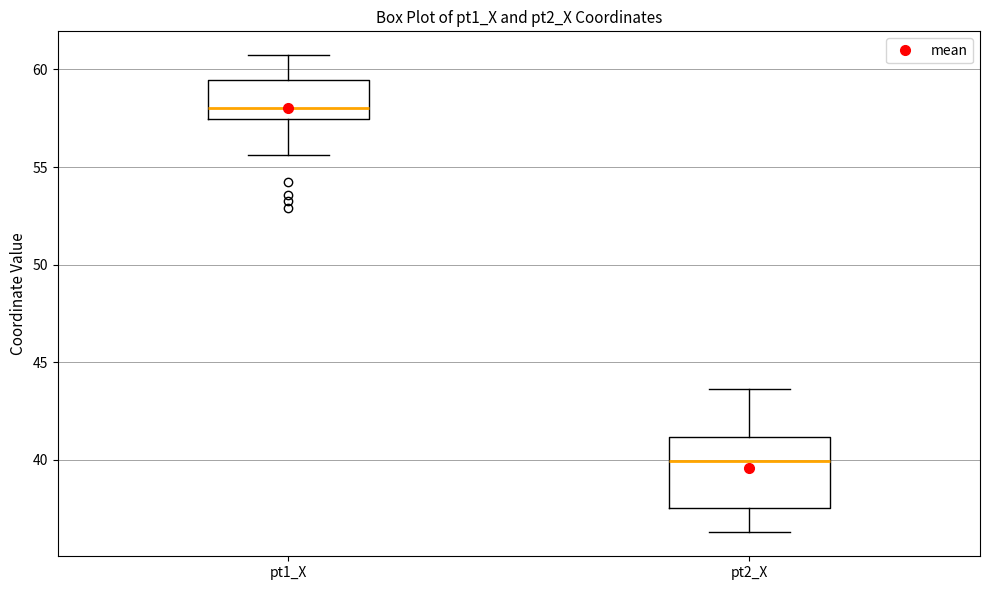

Where is the lower edge of the box for pt1_X on the y-axis? The values are not printed on the chart, so give them approximately, as read against the axis.

57.5